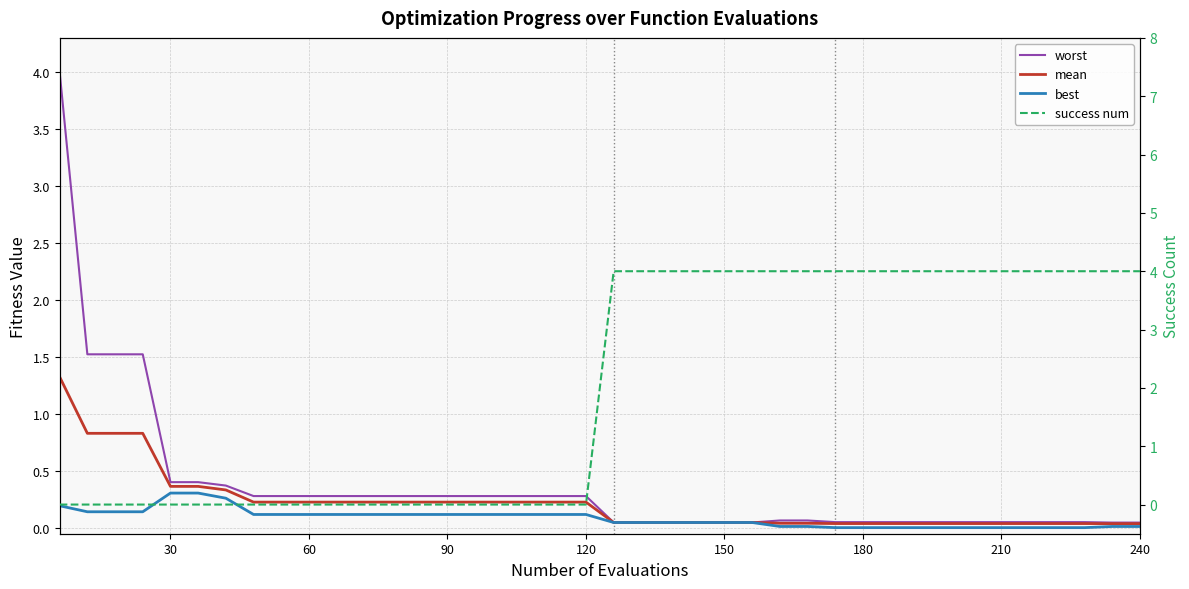

How many data points in success num are less than 4?

20